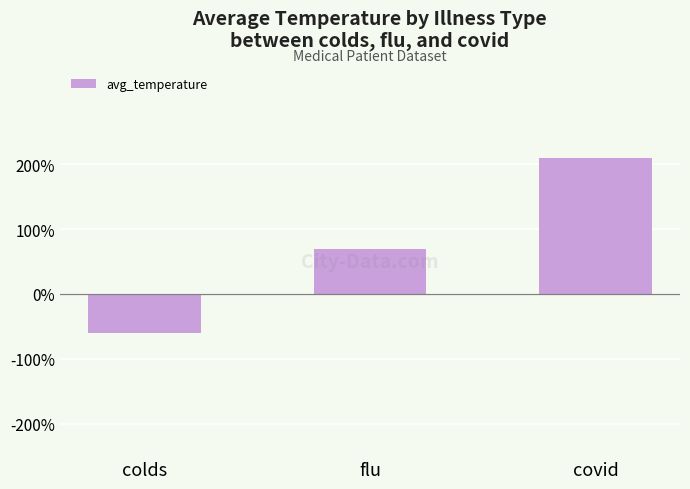

How many values are below 0?

1